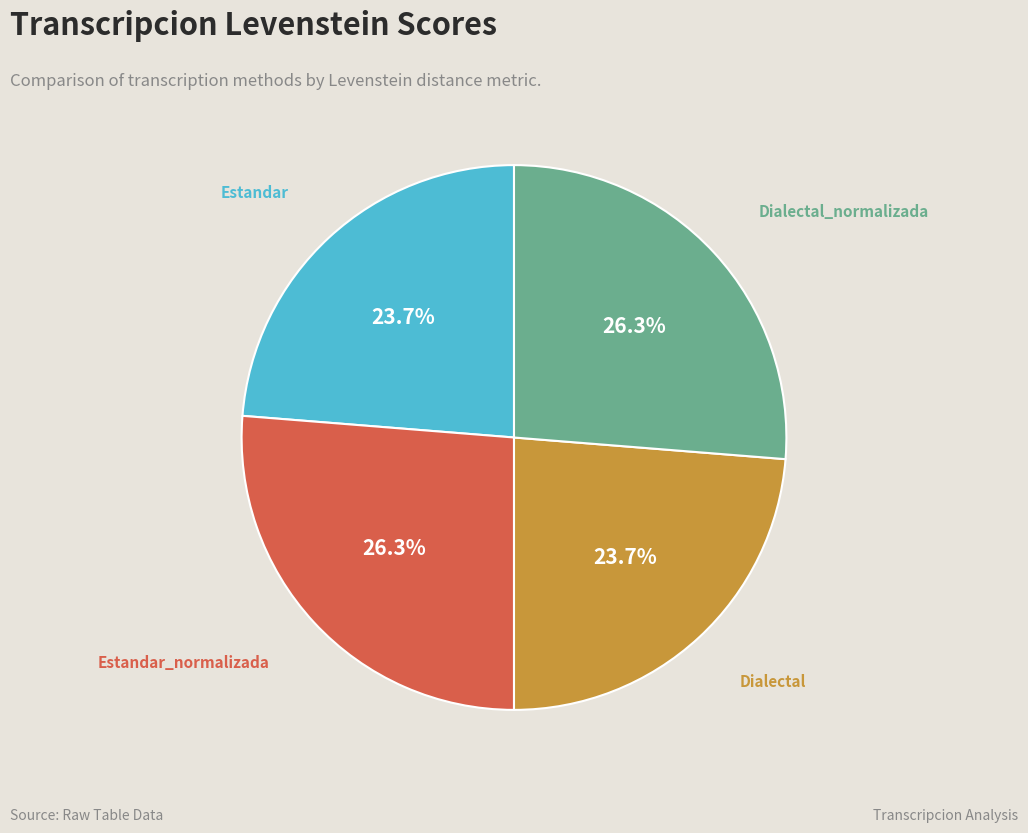

Is there a majority slice in this chart?

No